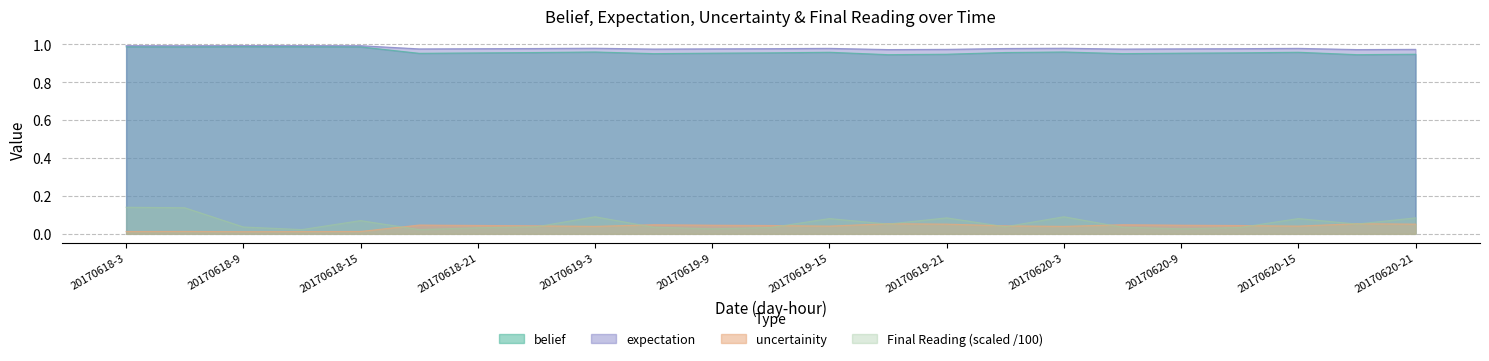

Reading left to right, transcribe all the data shown in this chart.

belief: 20170618-3=1.0	20170618-6=1.0	20170618-9=1.0	20170618-12=1.0	20170618-15=1.0	20170618-18=1.0	20170618-21=1.0	20170619-0=1.0	20170619-3=1.0	20170619-6=1.0	20170619-9=1.0	20170619-12=1.0	20170619-15=1.0	20170619-18=0.9	20170619-21=0.9	20170620-0=1.0	20170620-3=1.0	20170620-6=1.0	20170620-9=1.0	20170620-12=1.0	20170620-15=1.0	20170620-18=0.9	20170620-21=0.9
expectation: 20170618-3=0.0	20170618-6=0.0	20170618-9=0.0	20170618-12=0.0	20170618-15=0.0	20170618-18=0.0	20170618-21=0.0	20170619-0=0.0	20170619-3=0.0	20170619-6=0.0	20170619-9=0.0	20170619-12=0.0	20170619-15=0.0	20170619-18=0.1	20170619-21=0.1	20170620-0=0.0	20170620-3=0.0	20170620-6=0.0	20170620-9=0.0	20170620-12=0.0	20170620-15=0.0	20170620-18=0.1	20170620-21=0.1
uncertainity: 20170618-3=1.0	20170618-6=1.0	20170618-9=1.0	20170618-12=1.0	20170618-15=1.0	20170618-18=1.0	20170618-21=1.0	20170619-0=1.0	20170619-3=1.0	20170619-6=1.0	20170619-9=1.0	20170619-12=1.0	20170619-15=1.0	20170619-18=1.0	20170619-21=1.0	20170620-0=1.0	20170620-3=1.0	20170620-6=1.0	20170620-9=1.0	20170620-12=1.0	20170620-15=1.0	20170620-18=1.0	20170620-21=1.0
Final Reading: 20170618-3=0.1	20170618-6=0.1	20170618-9=0.0	20170618-12=0.0	20170618-15=0.1	20170618-18=0.0	20170618-21=0.0	20170619-0=0.0	20170619-3=0.1	20170619-6=0.0	20170619-9=0.0	20170619-12=0.0	20170619-15=0.1	20170619-18=0.1	20170619-21=0.1	20170620-0=0.0	20170620-3=0.1	20170620-6=0.0	20170620-9=0.0	20170620-12=0.0	20170620-15=0.1	20170620-18=0.1	20170620-21=0.1